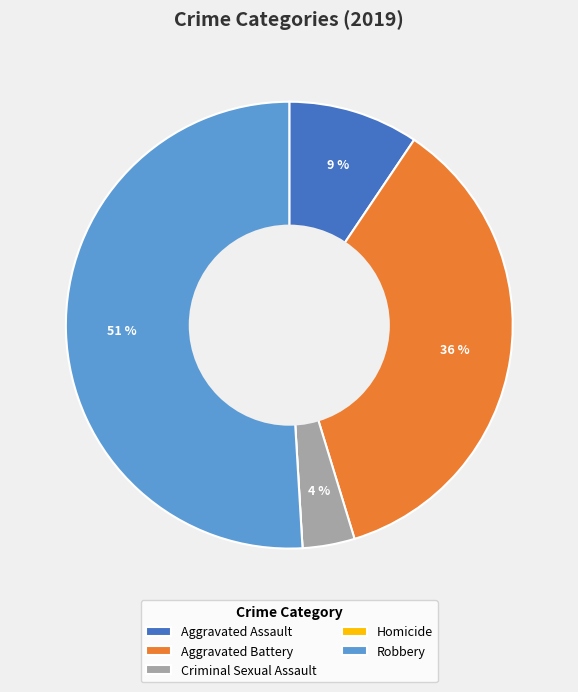

True or false: Criminal Sexual Assault accounts for 4% of the total.

True